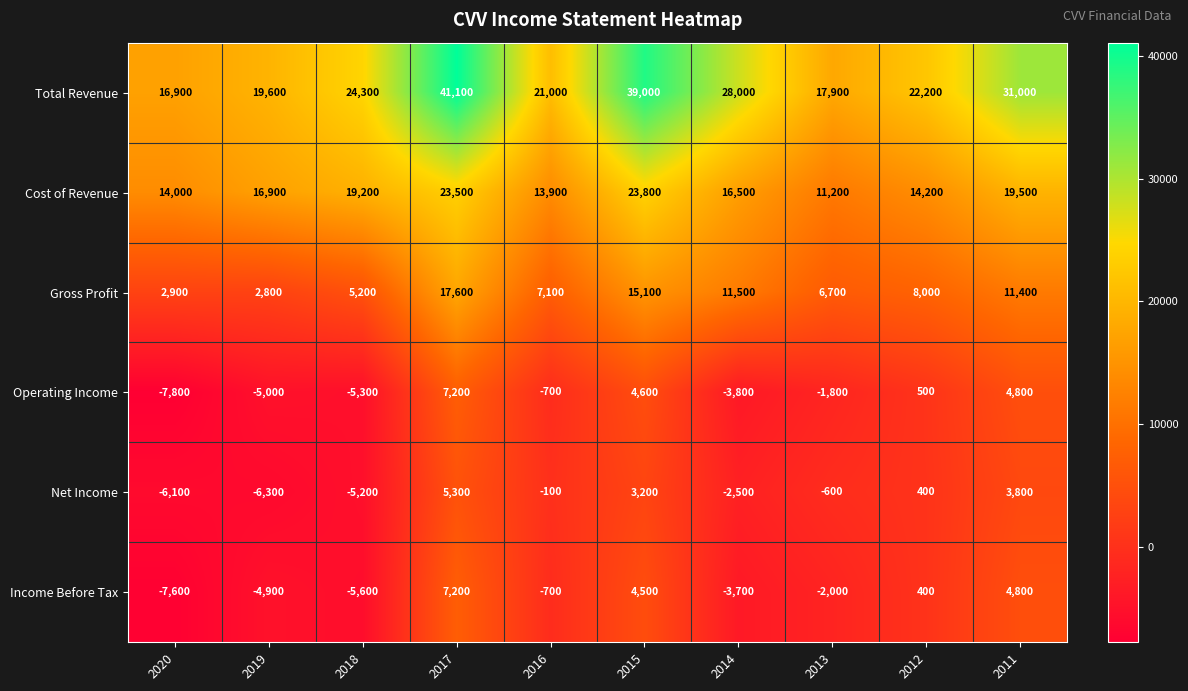

Which category has the lowest value across all series?

2020